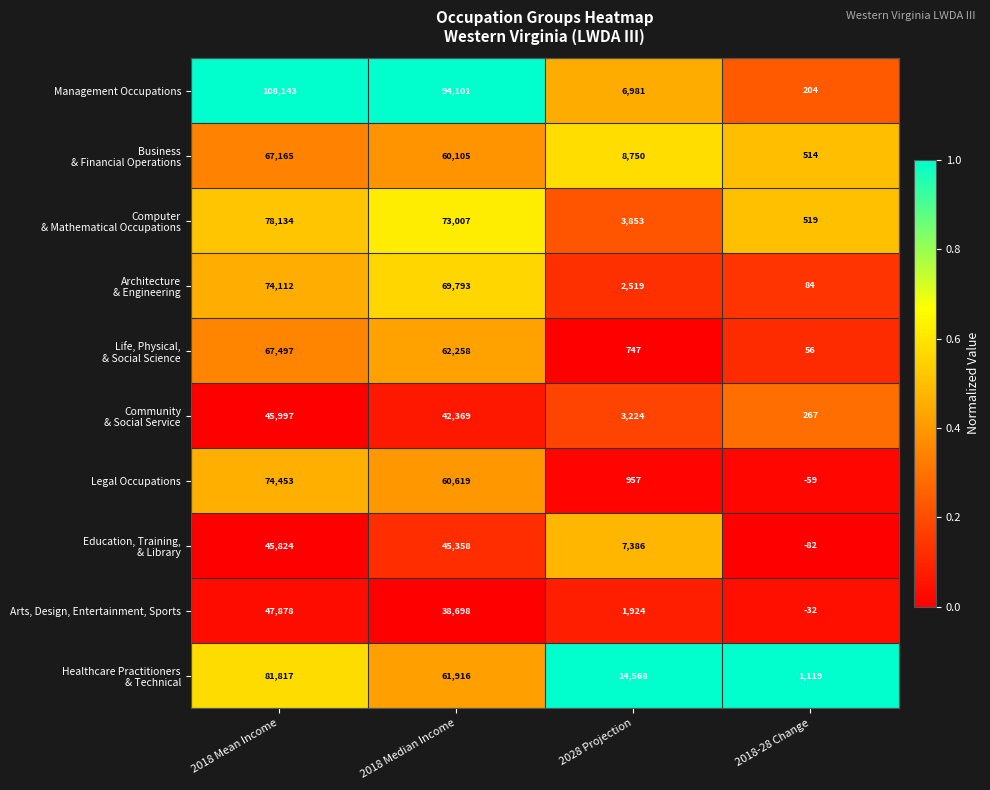

At which category is the sum across all series the highest?

2018 Mean Income